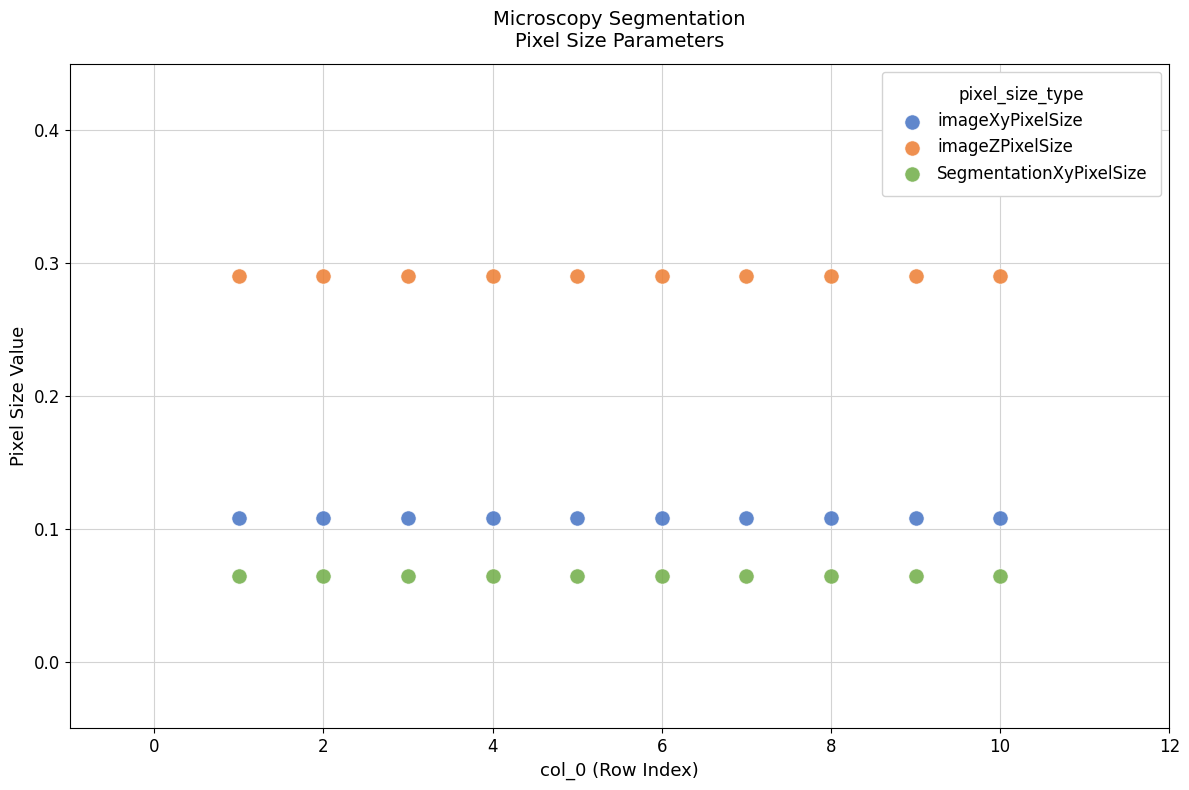

What are all the series names shown in the legend?

imageXyPixelSize, imageZPixelSize, SegmentationXyPixelSize